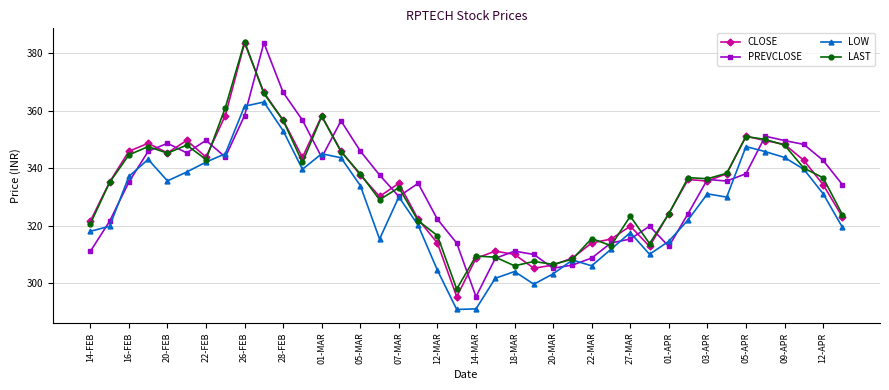

What is the smallest value displayed?

290.8